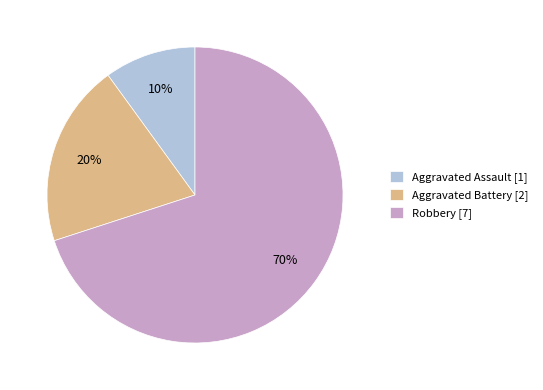

Does any single category account for the majority?

Yes